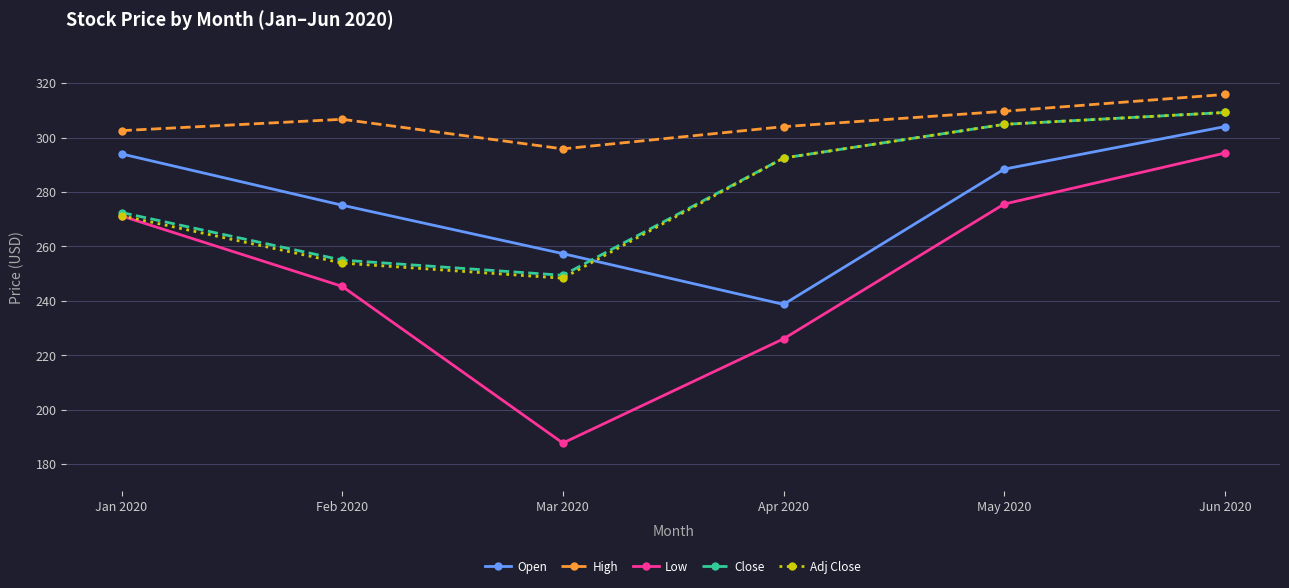

What is the maximum value shown in the chart?

315.8